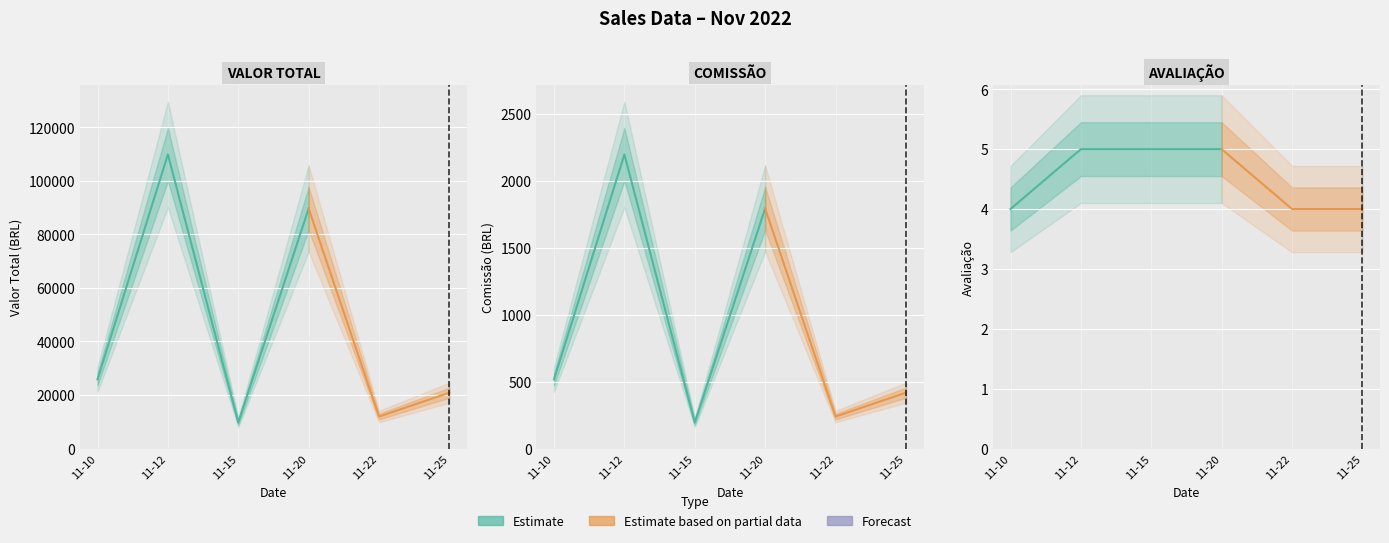

Reading right to left, list all the values displayed in this chart.

VALOR TOTAL: 20847.0	11943.0	89654.0	9736.0	109846.0	25863.0
COMISSÃO: 416.9	238.9	1793.1	194.7	2196.9	517.3
AVALIAÇÃO: 4.0	4.0	5.0	5.0	5.0	4.0